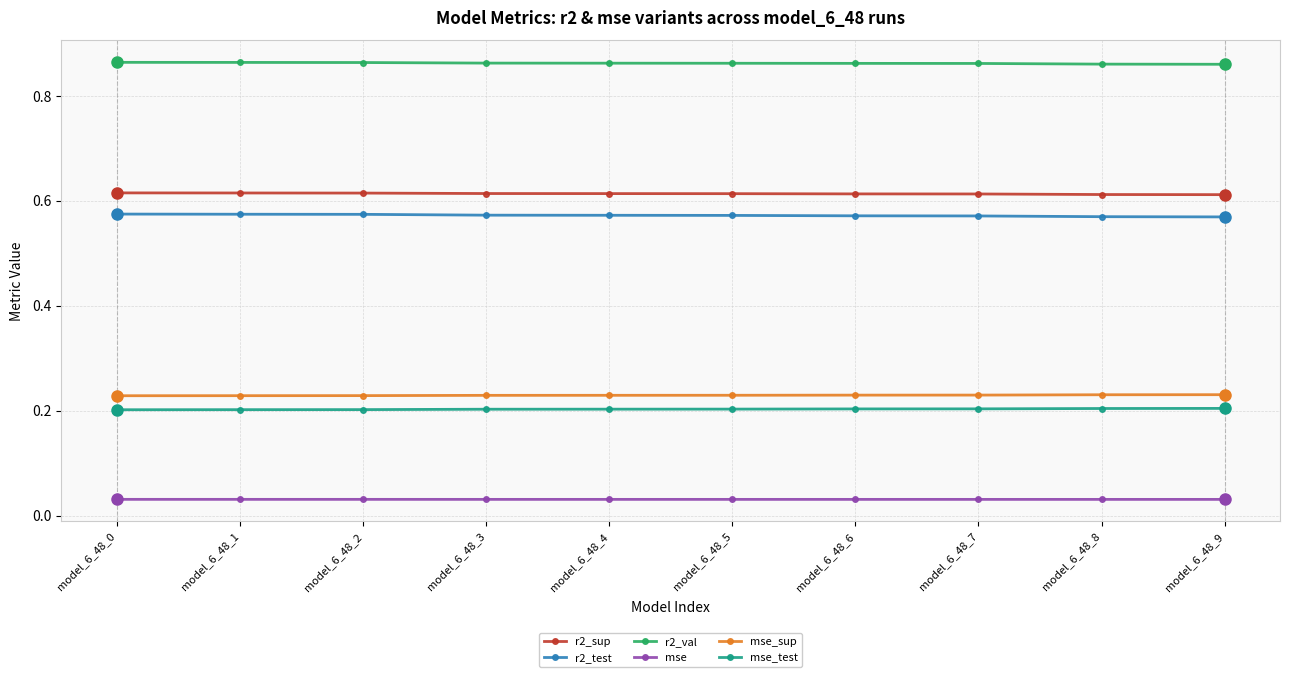

What is the sum of all mse_test values?

2.0